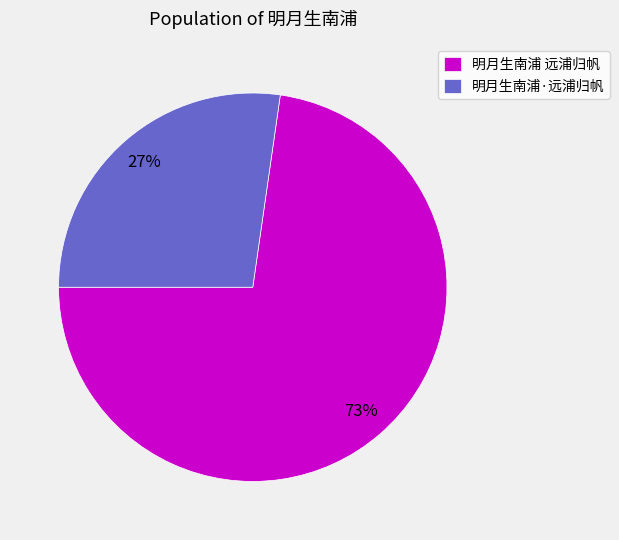

How many segments does this pie chart have?

2